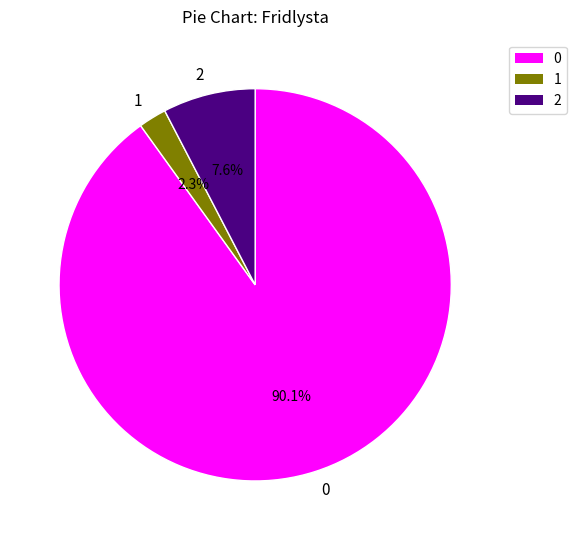

What is the total percentage of 0 and 1?

92.4%